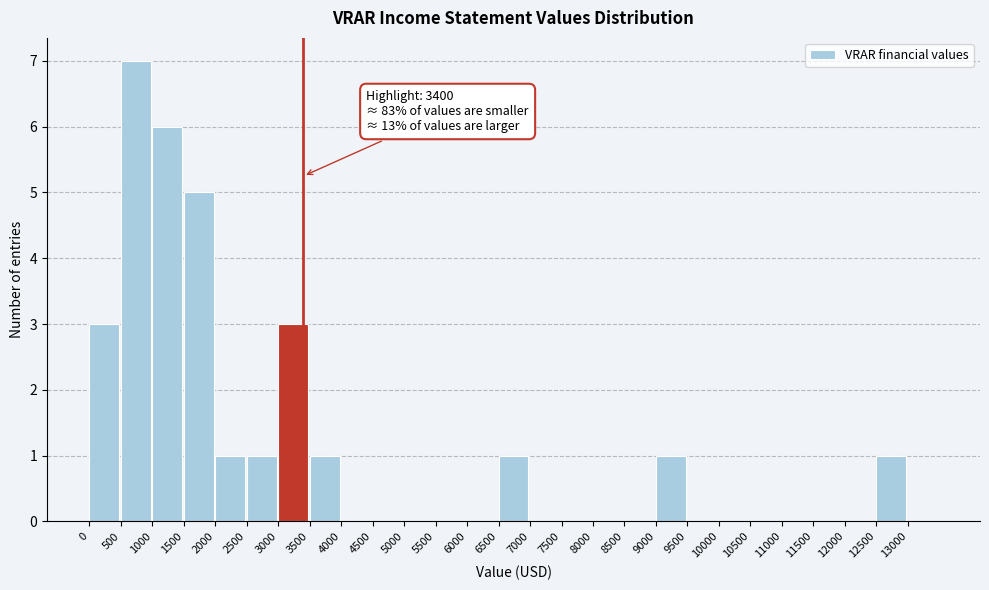

Over which range of the x-axis is the bar tallest?

500 to 1000